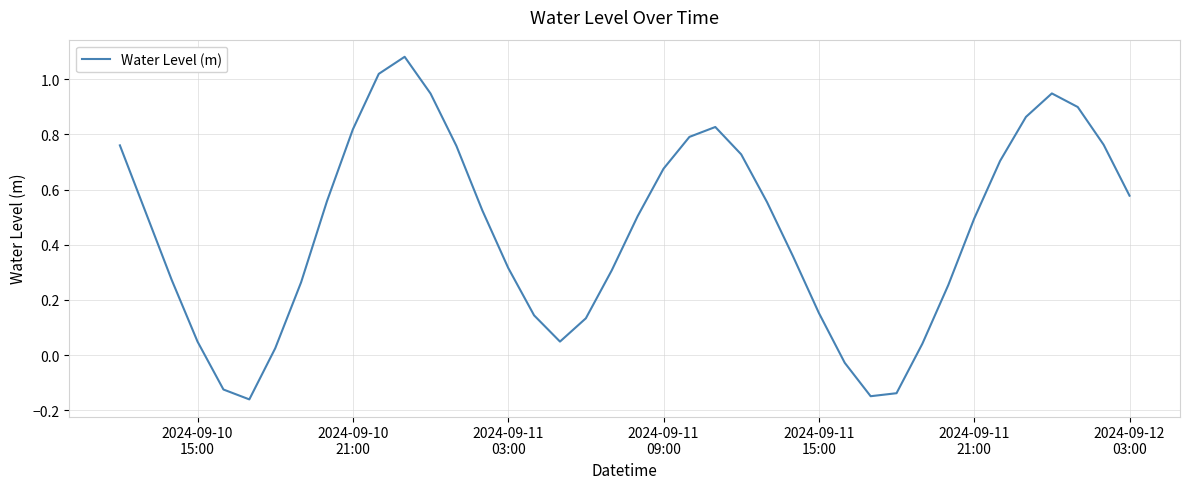

True or false: there are more than 2 points higher than both neighbors.

True